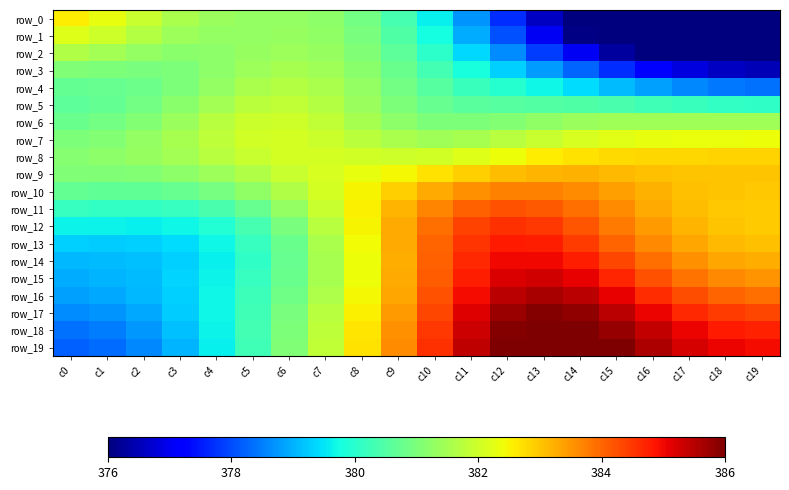

Rank the categories by row_11 value from highest to lowest.

c12, c13, c11, c14, c10, c15, c16, c9, c17, c18, c19, c8, c7, c6, c5, c4, c0, c3, c1, c2